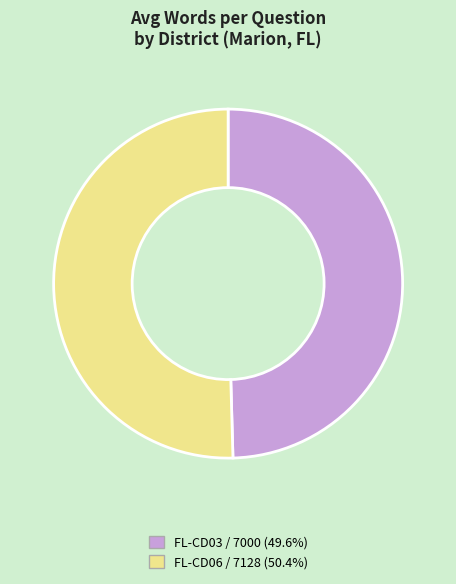

Is there a majority slice in this chart?

Yes